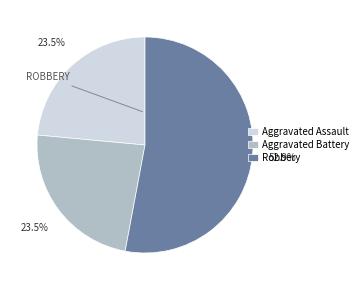

Which slice is the largest?

Robbery